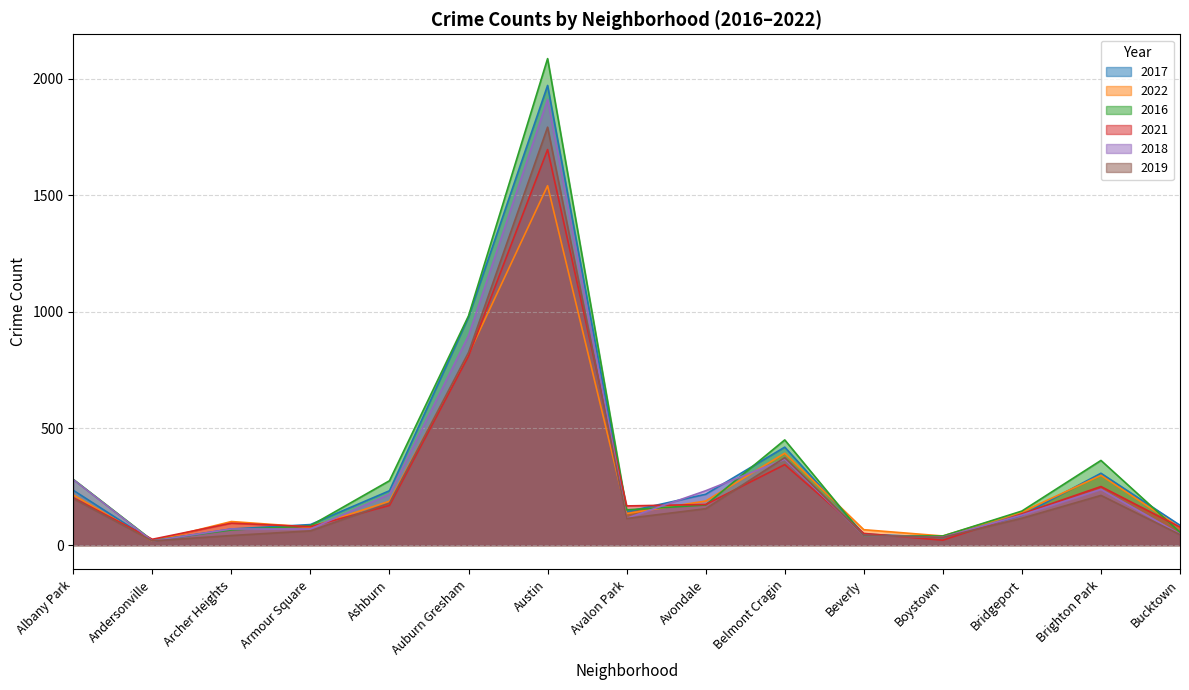

Reading right to left, what are all the values shown in this chart?

2017: 85	308	128	33	47	420	218	143	1971	978	233	88	69	17	235
2022: 75	299	142	39	66	394	189	135	1541	818	188	77	101	17	215
2016: 55	363	146	39	40	451	172	151	2086	983	276	83	65	20	282
2021: 77	251	134	21	50	345	174	168	1696	811	170	79	94	25	203
2018: 47	239	129	34	41	368	233	115	1911	898	218	69	69	18	281
2019: 45	213	115	33	42	375	156	114	1792	826	180	61	41	18	199